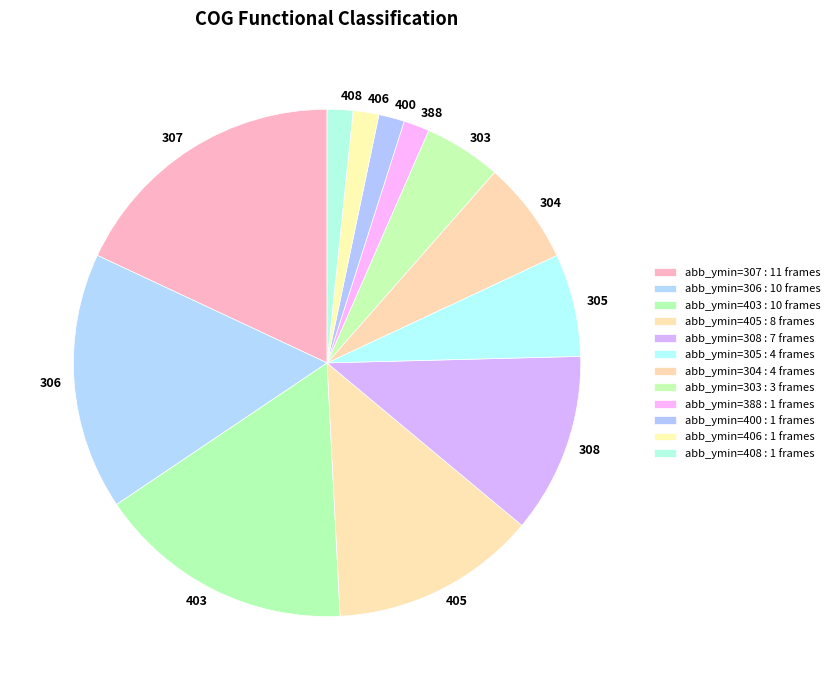

Is there any slice that represents more than half of the pie?

No